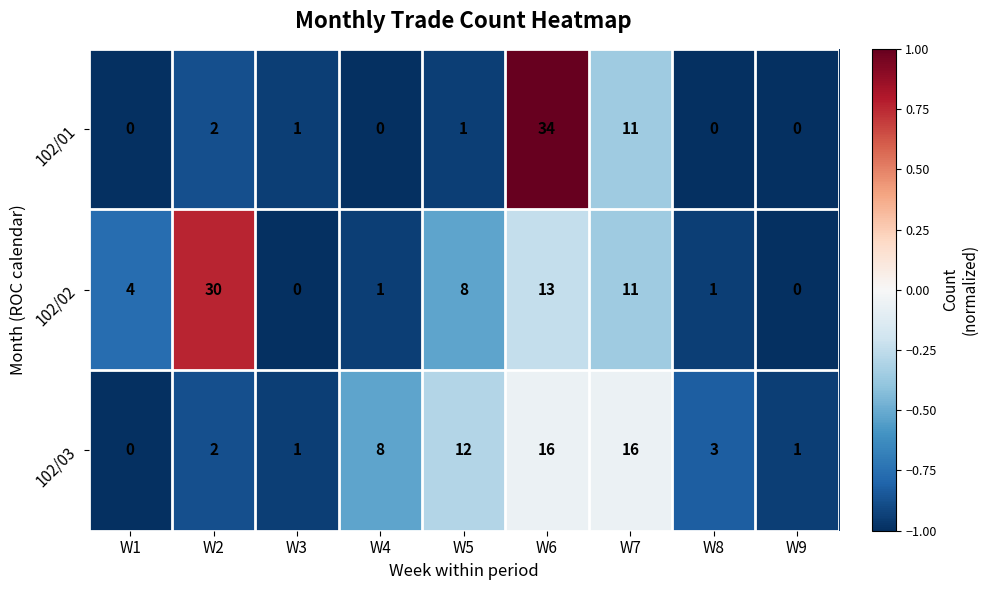

What is the difference between the highest and lowest values at W9?

1